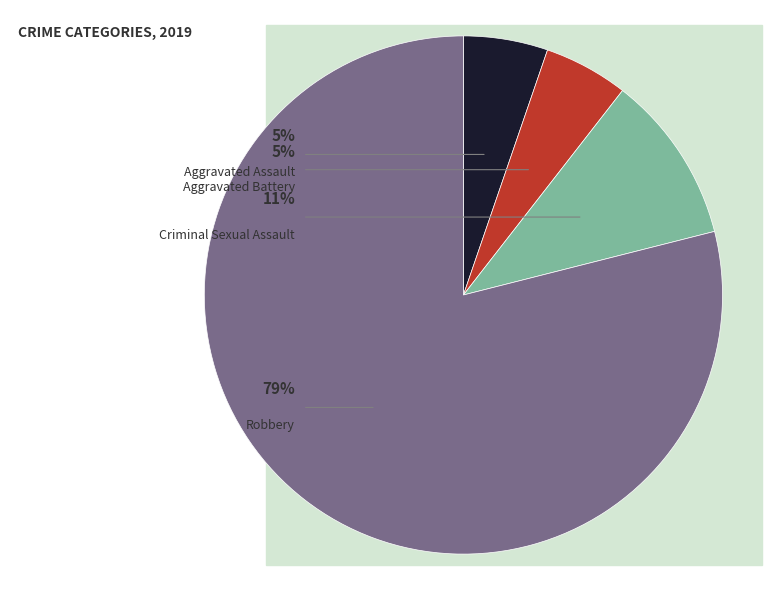

The Aggravated Battery slice represents 5% of the pie. True or false?

True